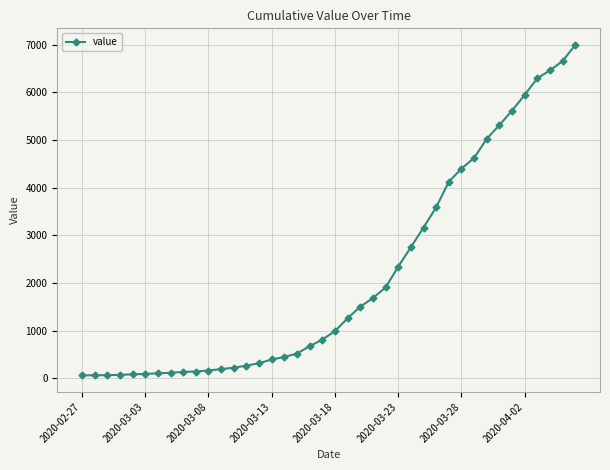

Count the number of categories in the chart.

40